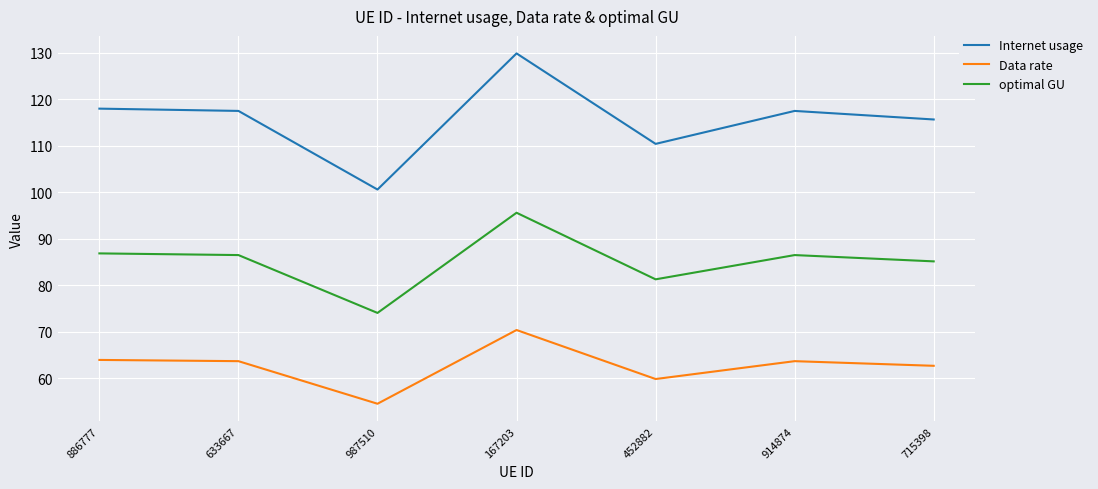

How many lines are shown in the chart?

3